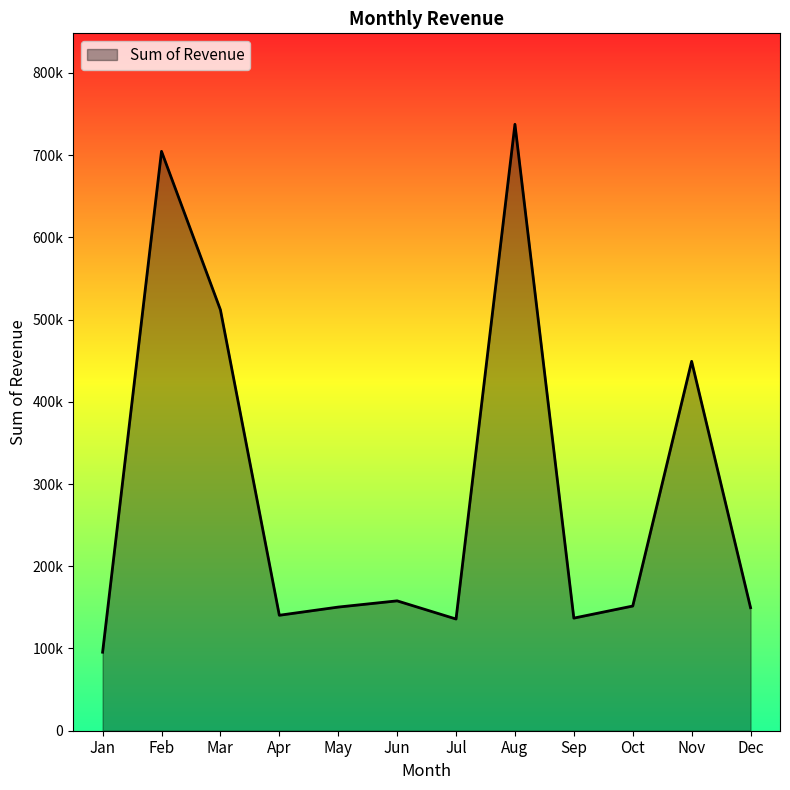

Does the chart display data point markers on the line(s)?

No